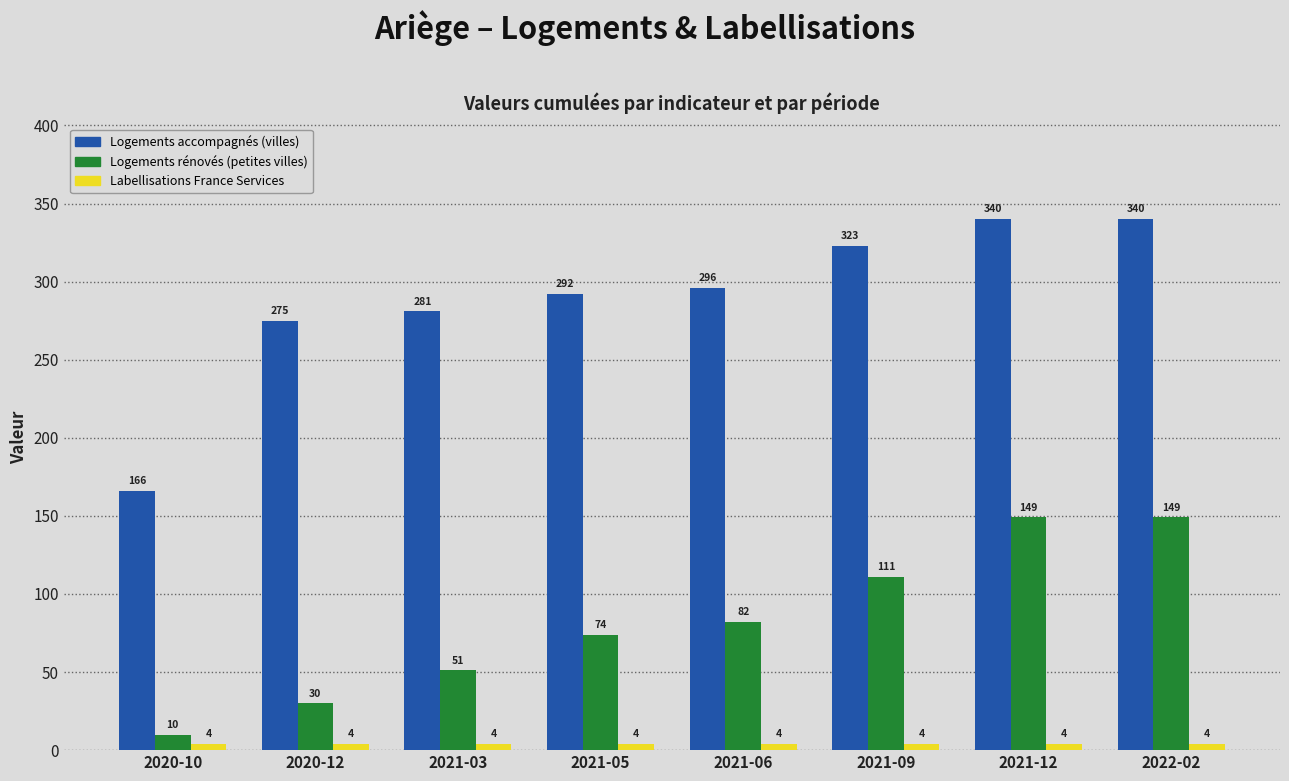

What is the total value across all series at 2020-12?

309